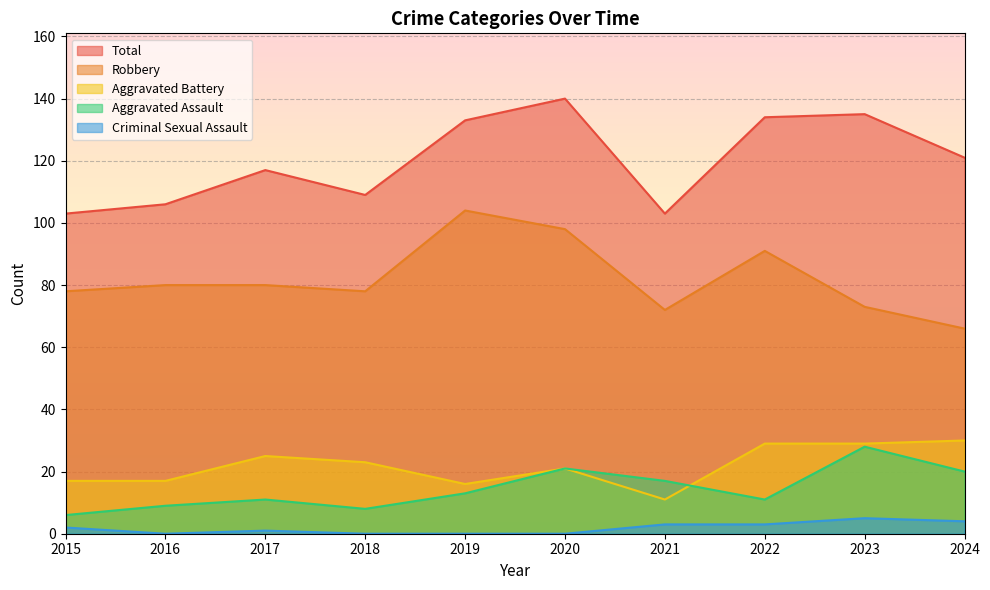

What is the minimum value for Aggravated Battery?

11